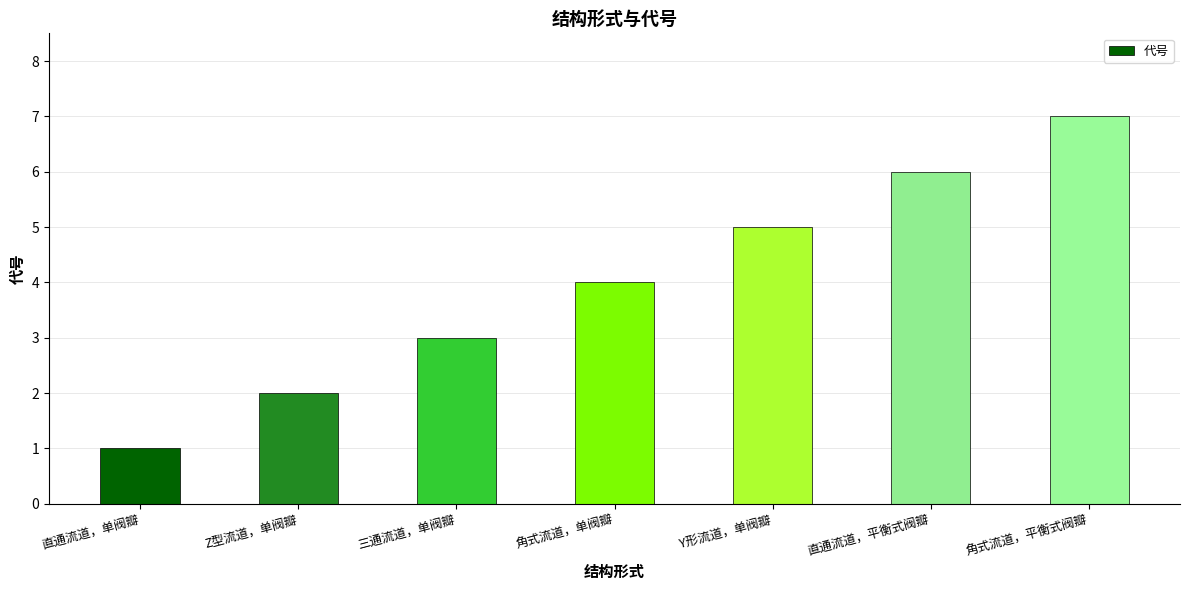

Count the number of categories in the chart.

7